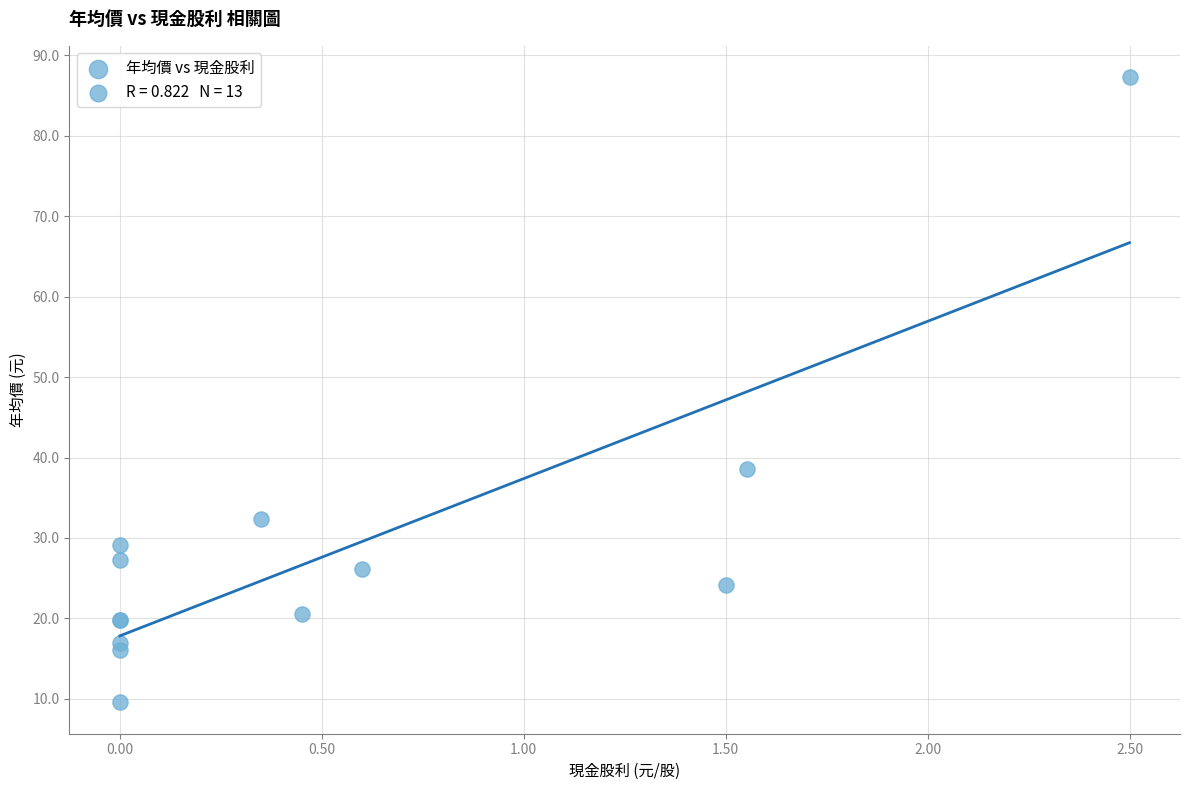

What Y value in the scatter plot is closest to 48?

38.6